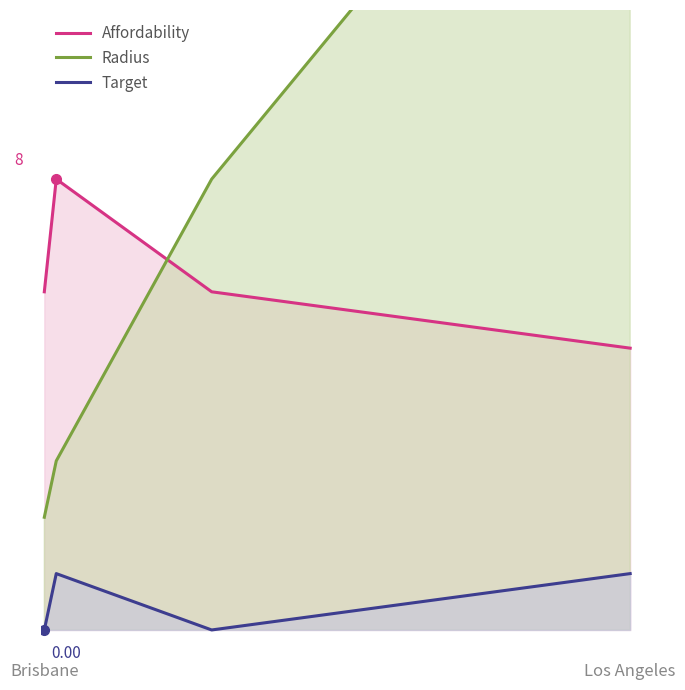

Is the value of Radius at Brisbane greater than the value of Affordability at 2?

No